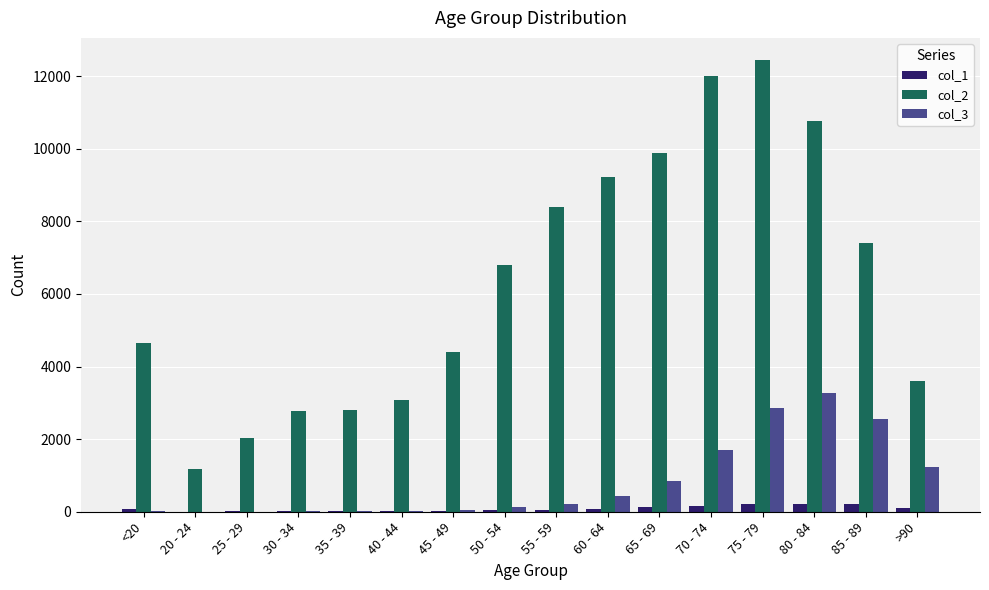

At which label does col_3 reach its peak?

80 - 84